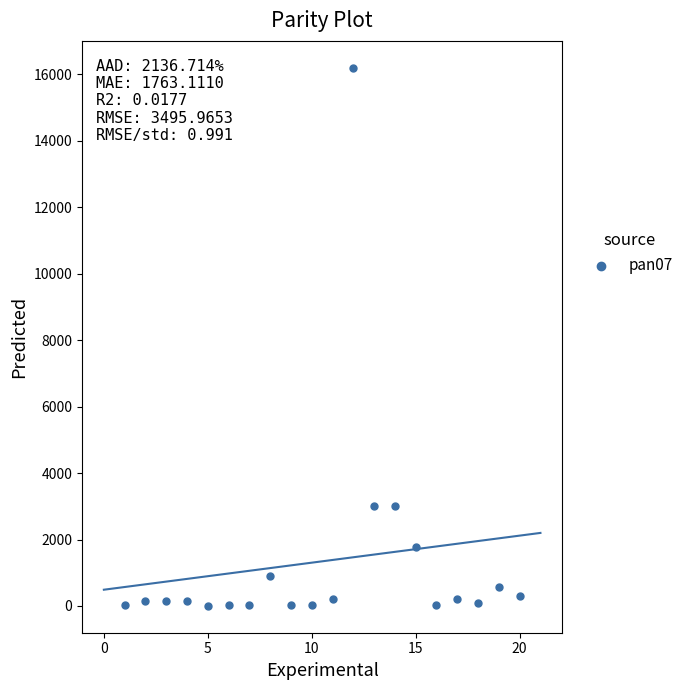

What is the range of Y values (max minus min)?

16195